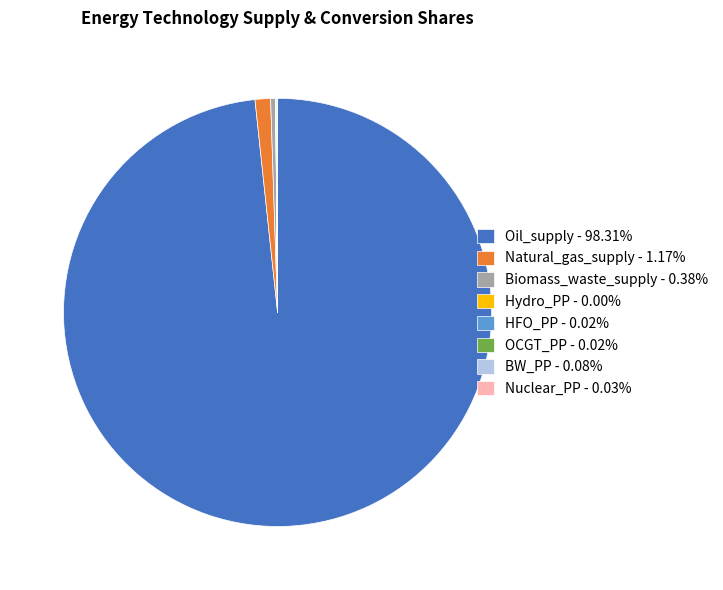

Does Oil_supply - 98.31% account for over 50% of the chart?

Yes